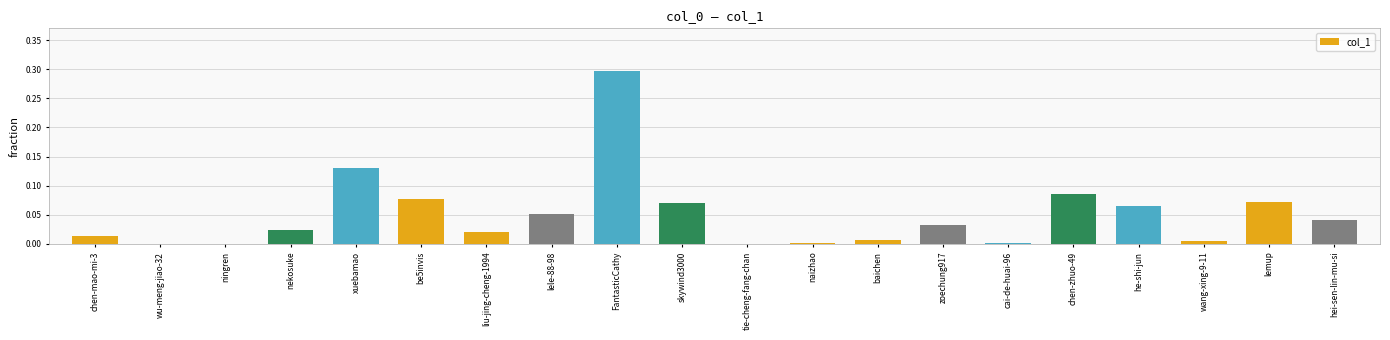

The chart shows a value of 0.0 at tie-cheng-fang-chan. True or false?

True